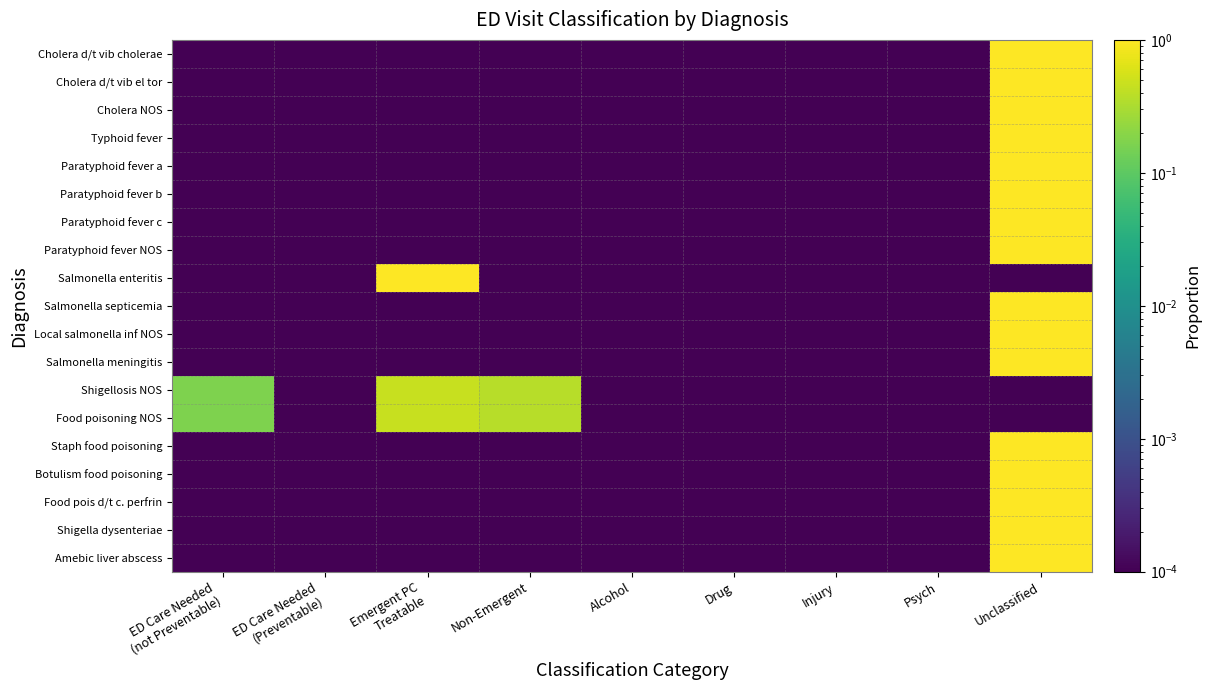

Which category has the lowest value across all series?

ED Care Needed
(not Preventable)